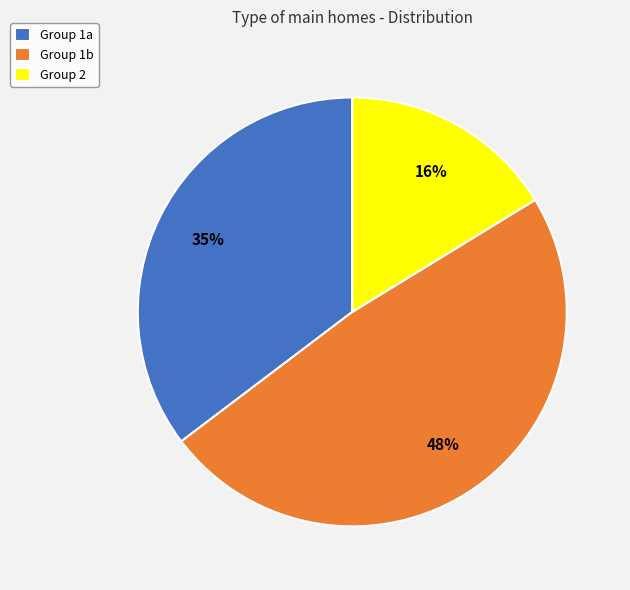

How many segments does this pie chart have?

3